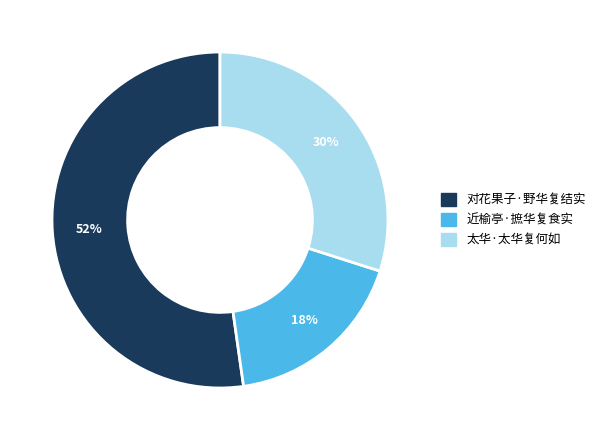

Which category has the biggest portion of the pie?

对花果子·野华复结实